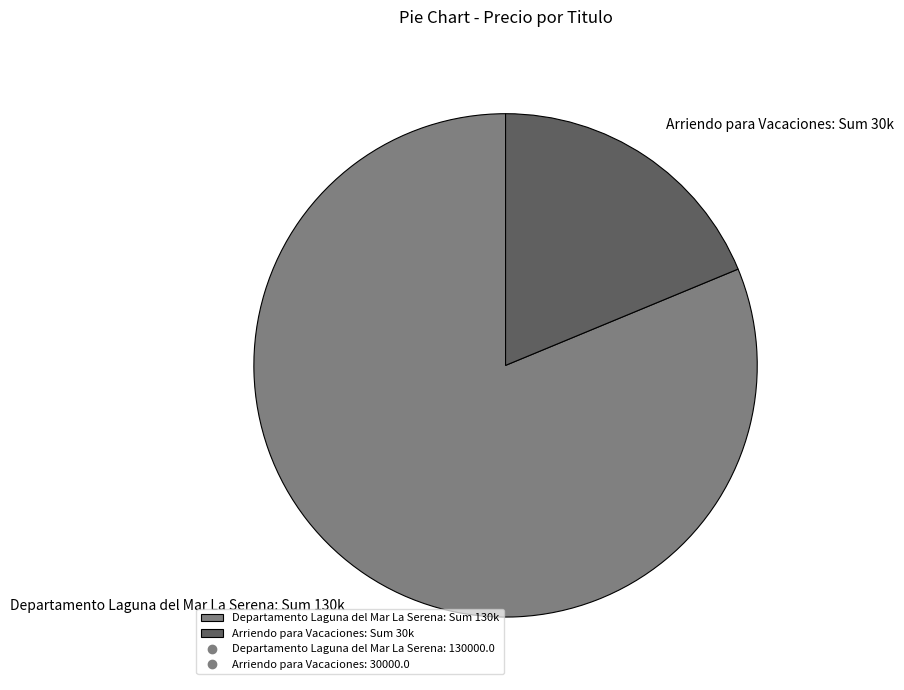

The Arriendo para Vacaciones slice represents 19% of the pie. True or false?

True